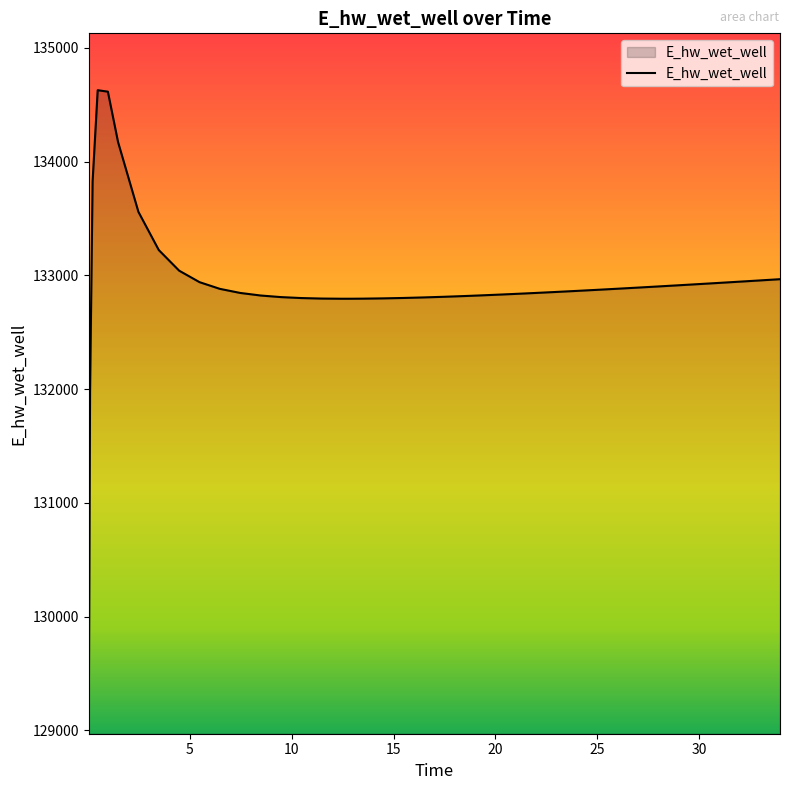

What is the difference between the maximum and minimum values?

5557.7